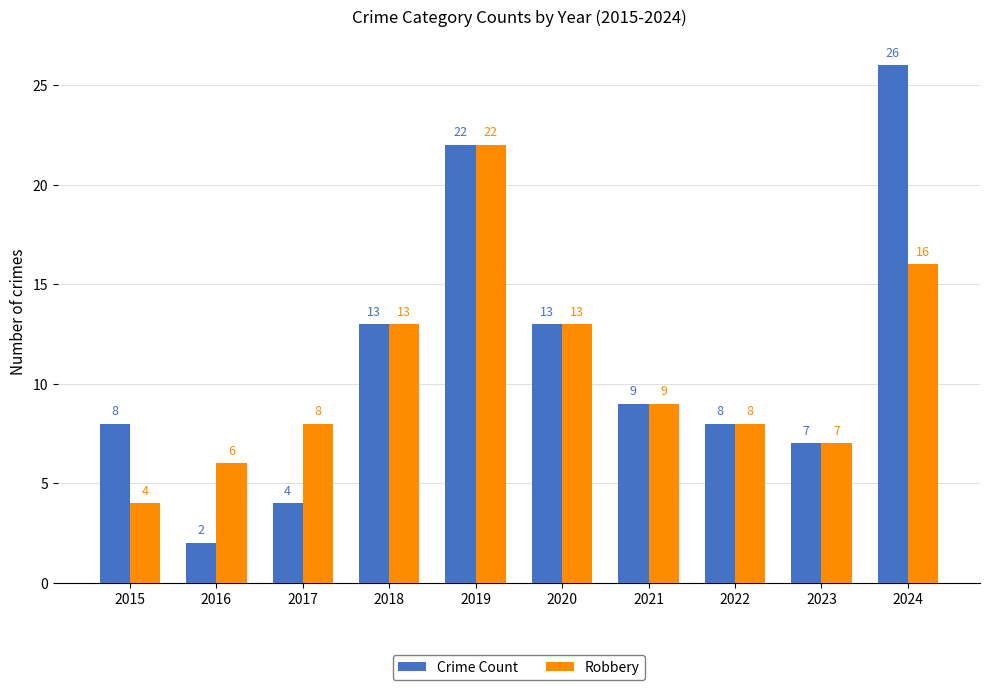

True or false: Robbery has a value of 4 at 2017.

False